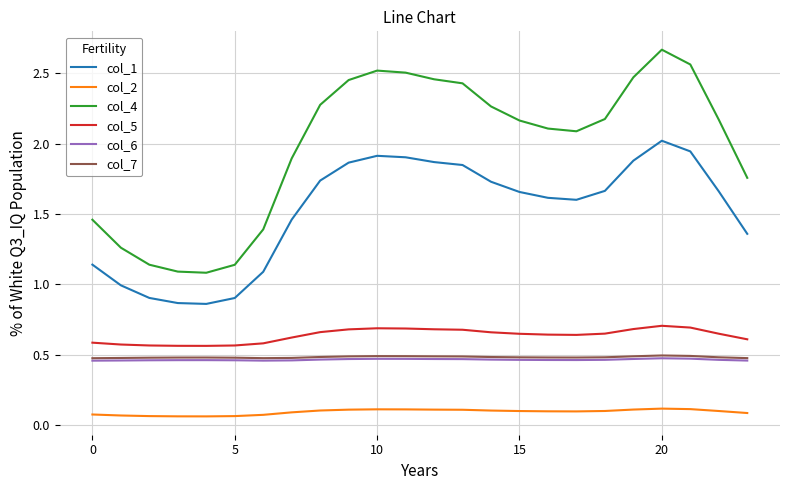

True or false: col_4 and col_5 intersect in this chart.

False